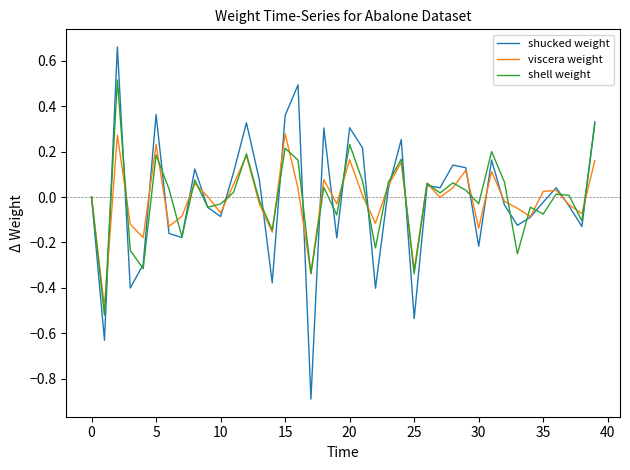

Which series has the largest range (max minus min)?

shucked weight